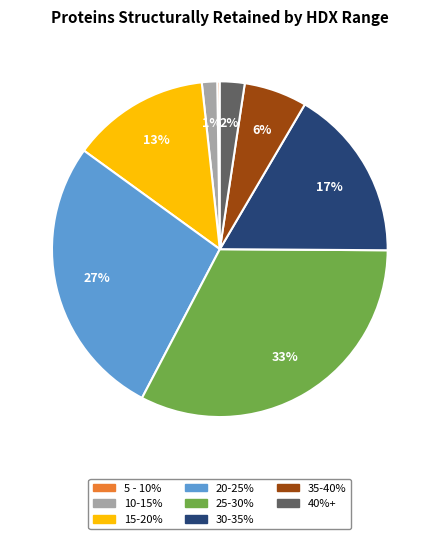

Is there any slice that represents more than half of the pie?

No